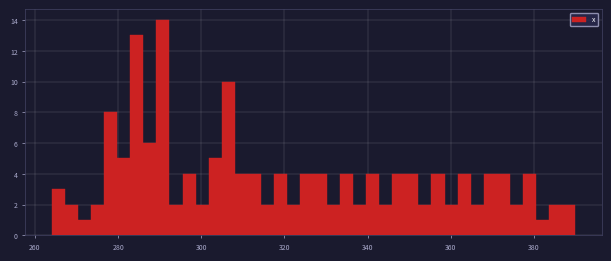

Around what value on the x-axis is the tallest bar? Give the approximate position of its centre, as read against the axis.

290